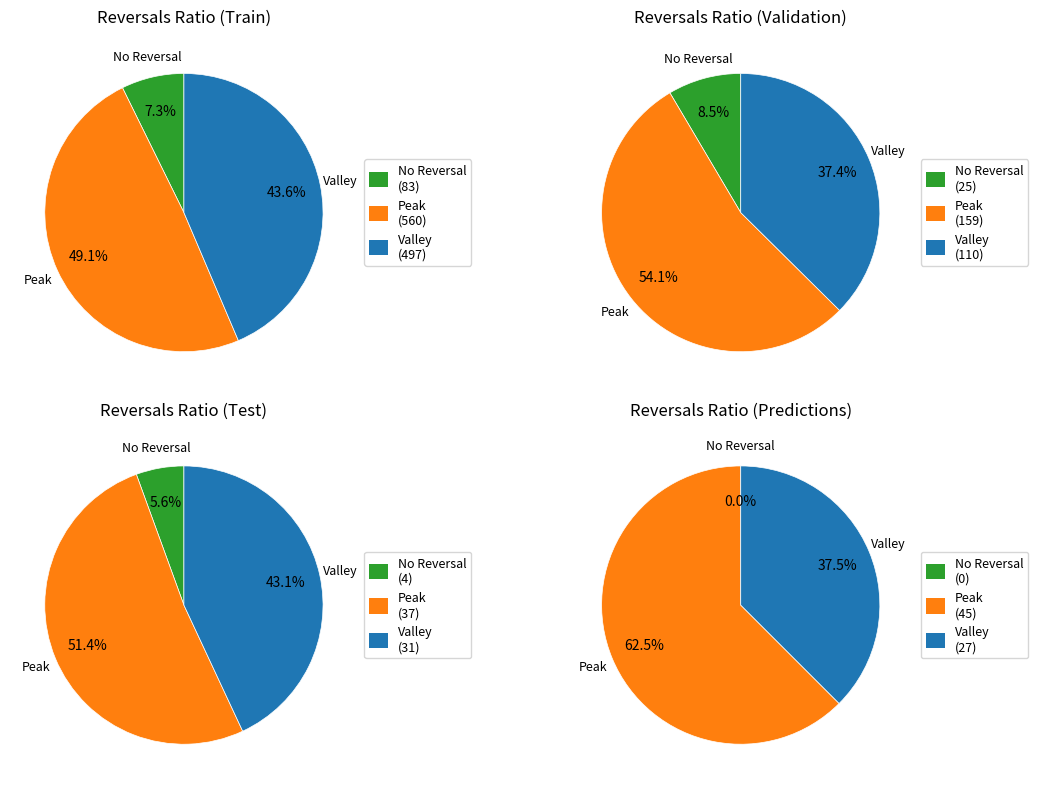

True or false: 2020-03-27 accounts for 27% of the total.

False